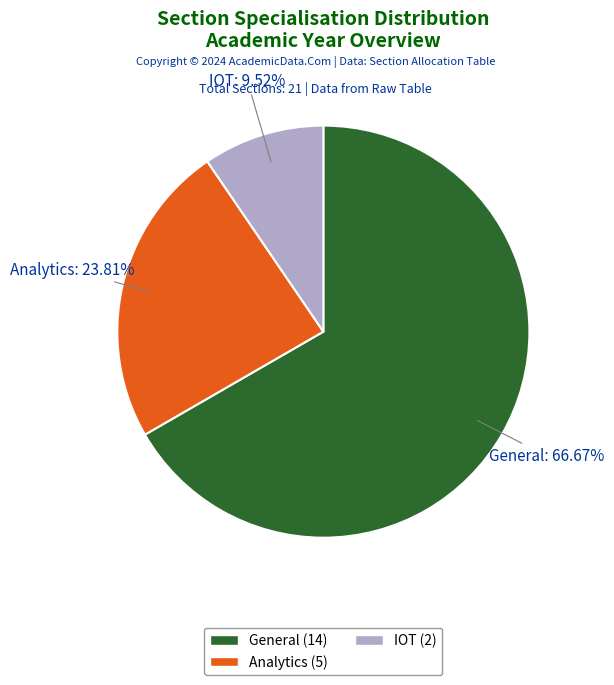

Which category accounts for the majority?

General (14)